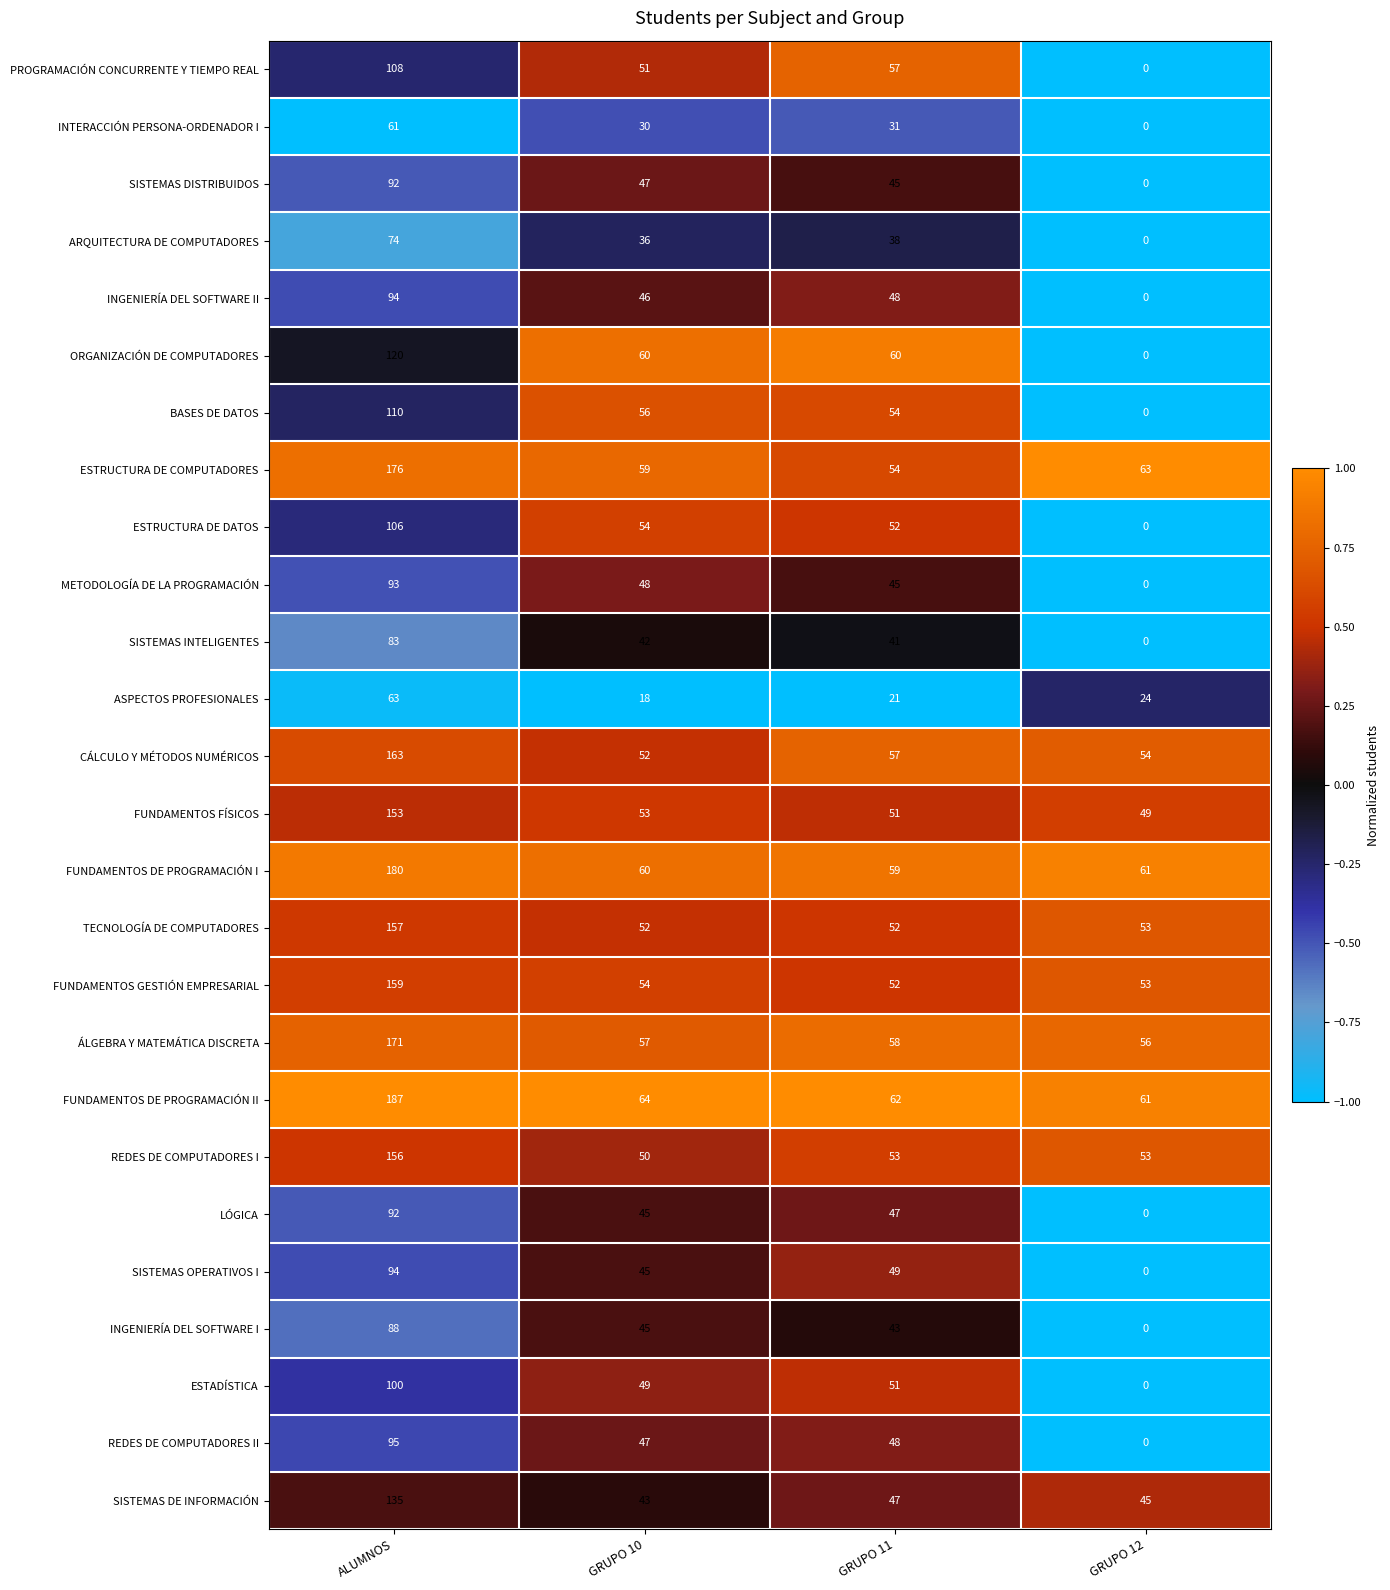

Which series changed the most between GRUPO 11 and GRUPO 12?

ORGANIZACIÓN DE COMPUTADORES